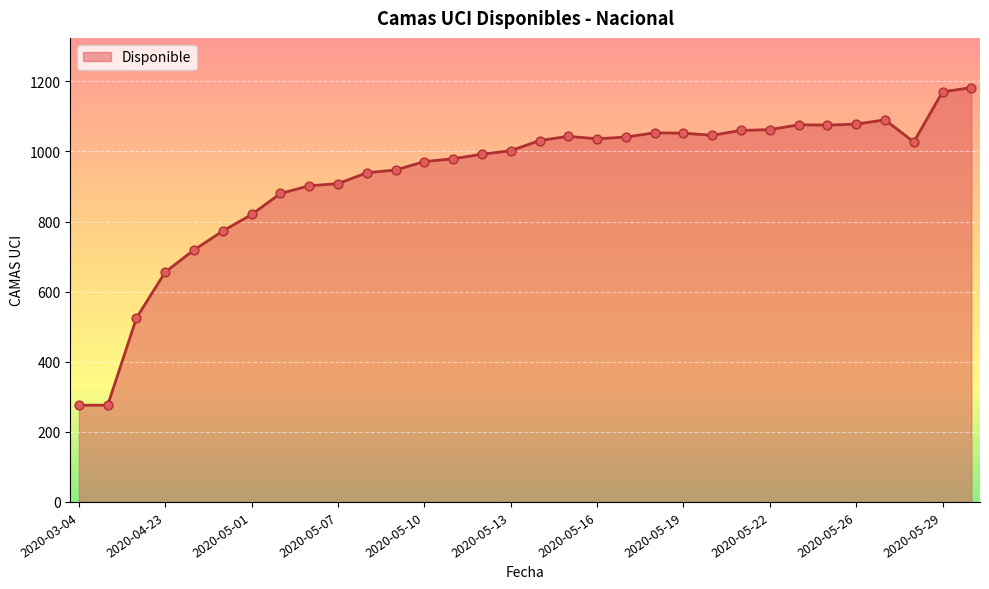

What is the smallest value displayed?

276